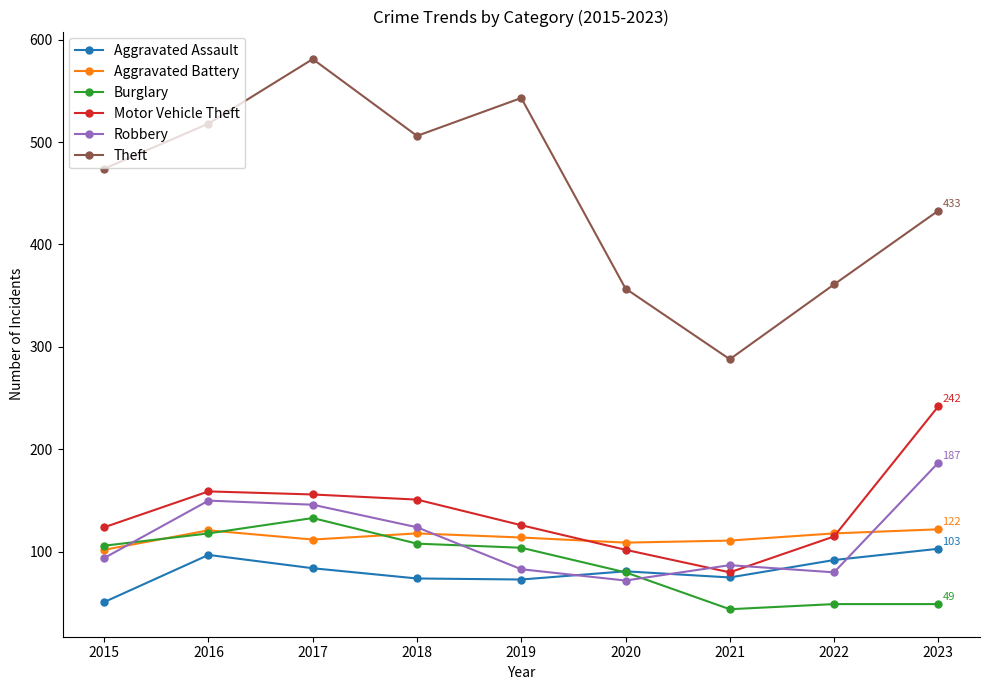

Where is Theft nearest to the value 434?

2023